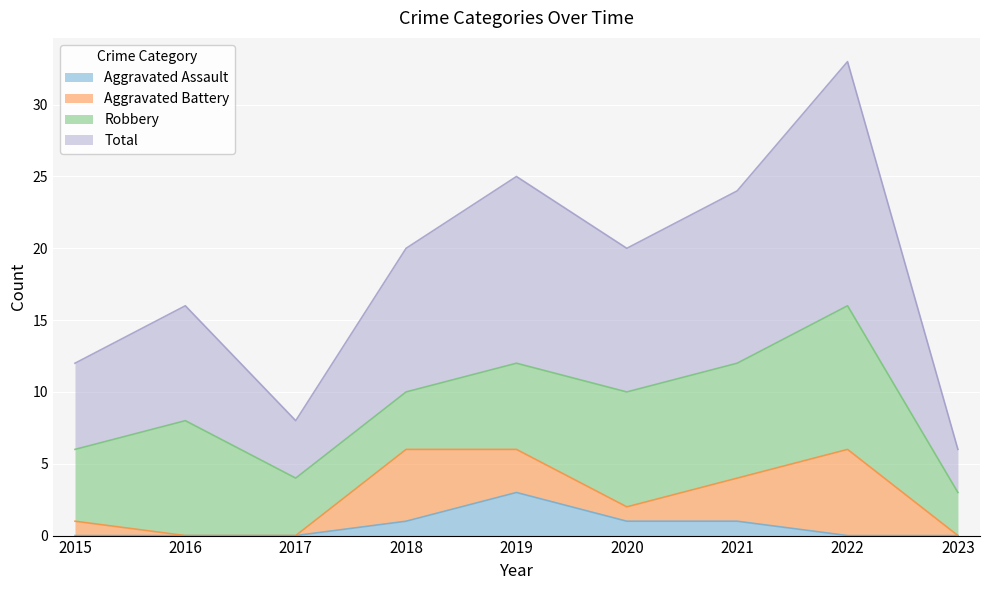

How many data points does each series have?

9